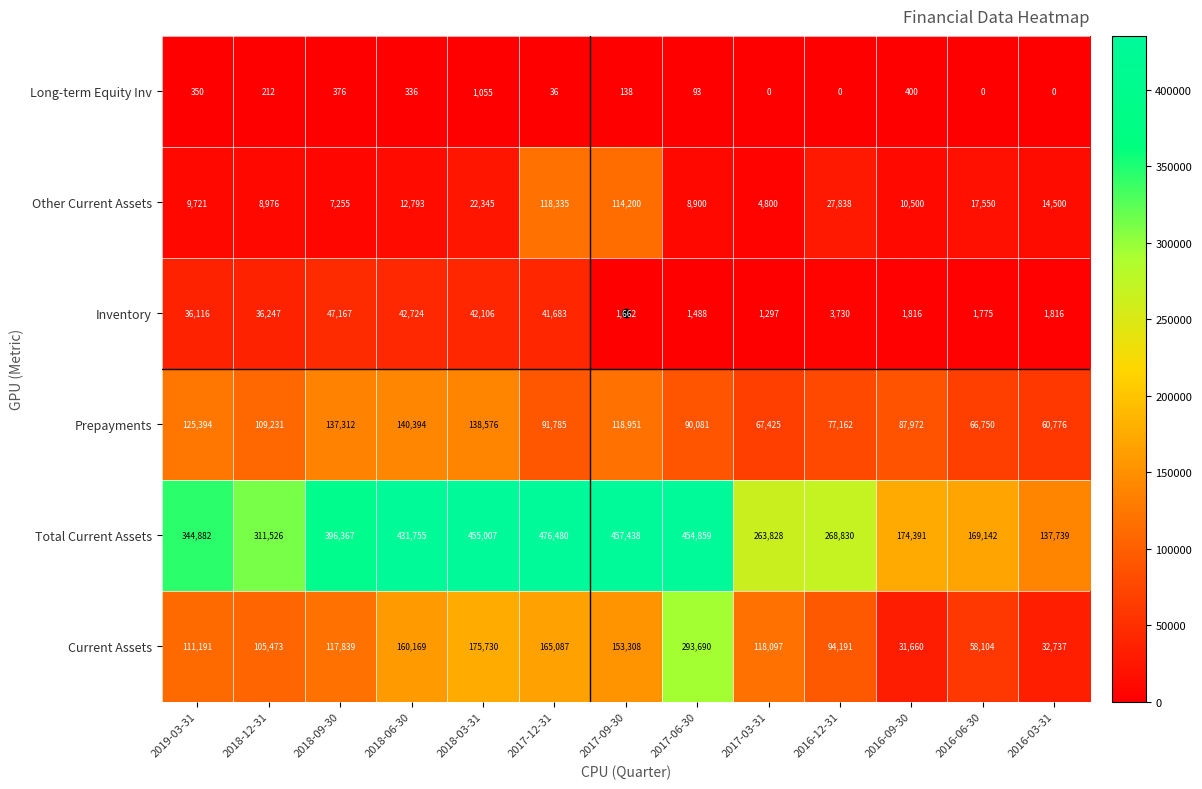

Which label corresponds to the largest value in the chart?

2017-12-31